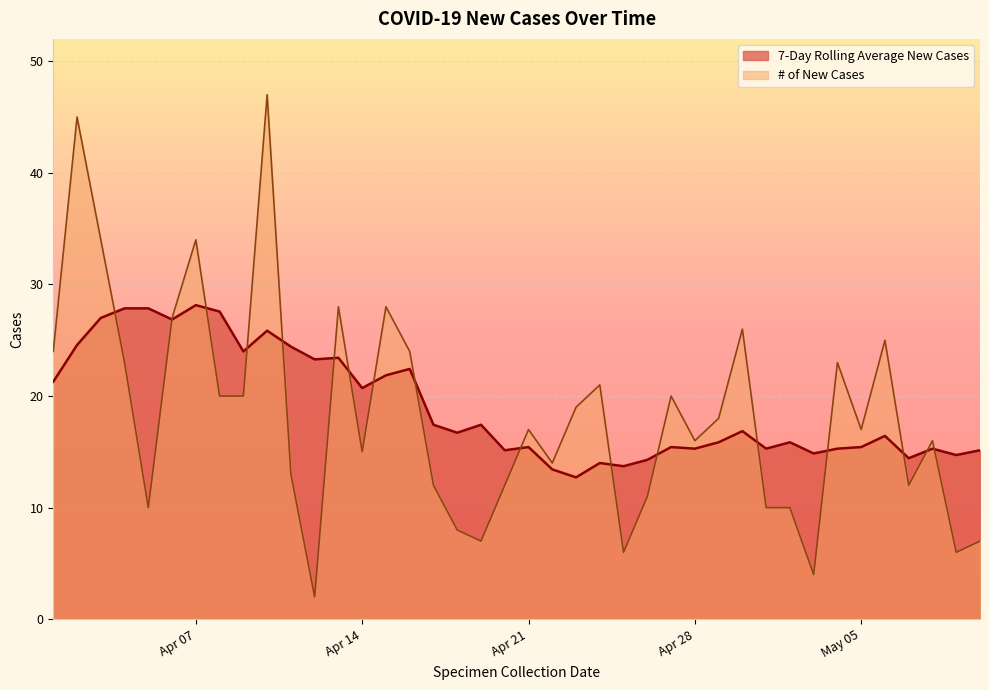

What is the smallest value displayed?

2.0